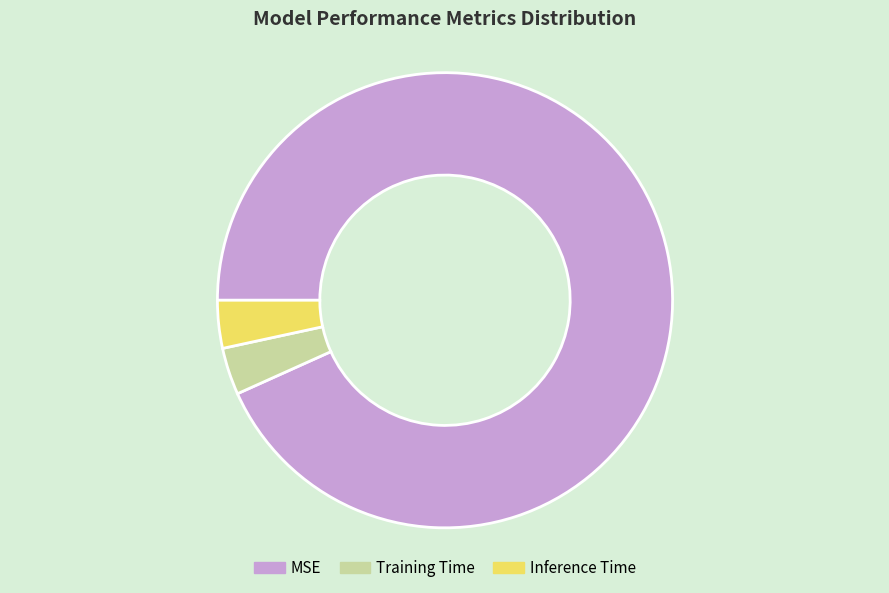

Which has a higher value, Training Time or MSE?

MSE